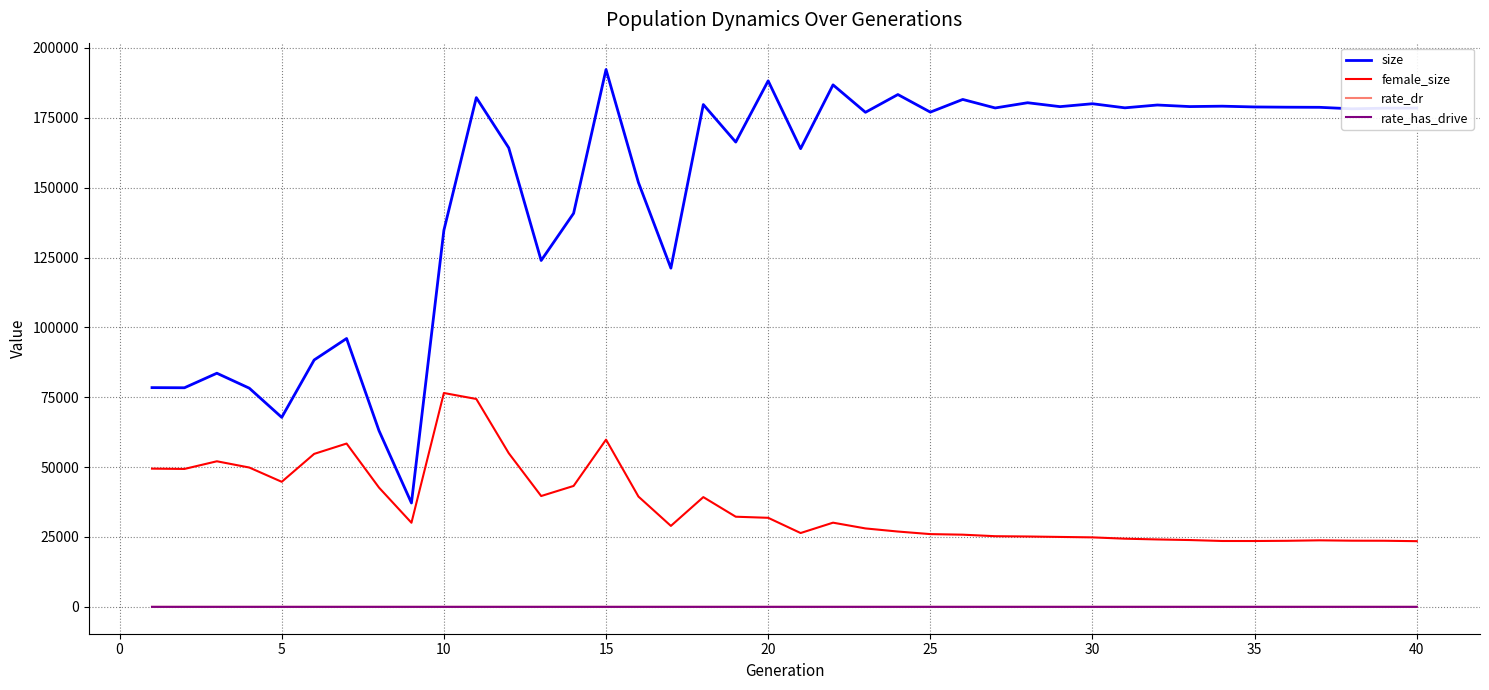

Which series has the largest total across all categories?

size